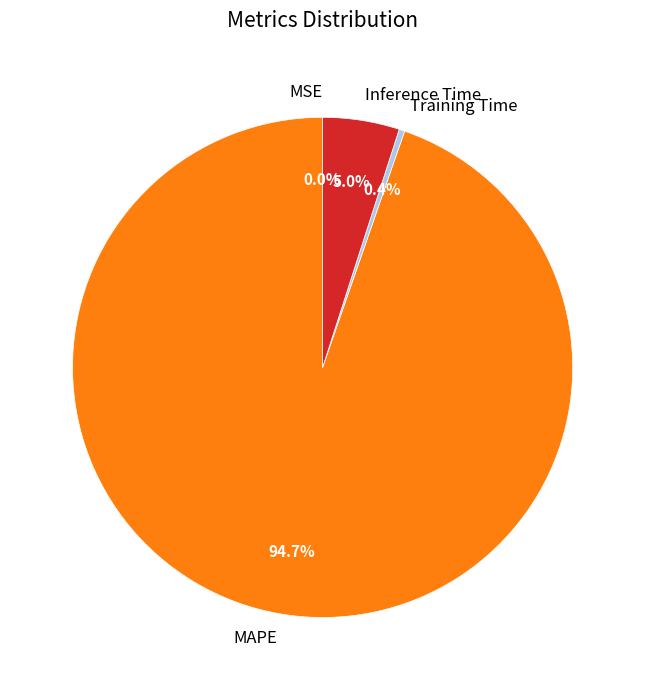

Which category accounts for the majority?

MAPE